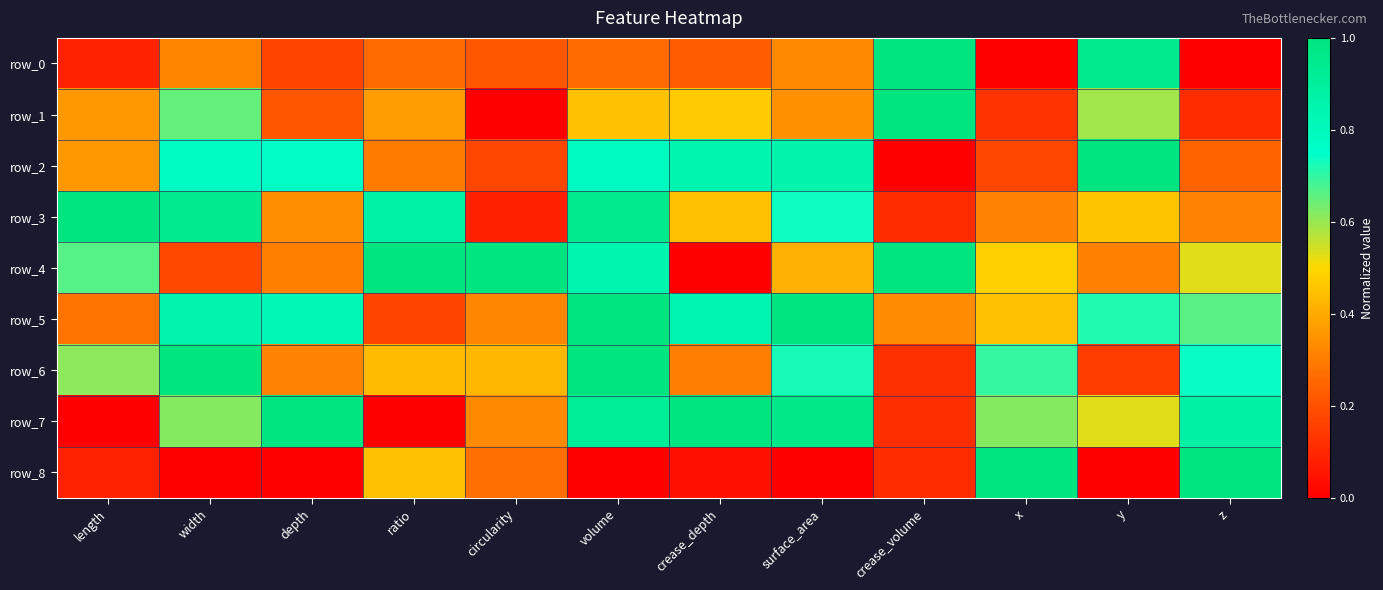

True or false: row_2 has a value of 0.8 at width.

True